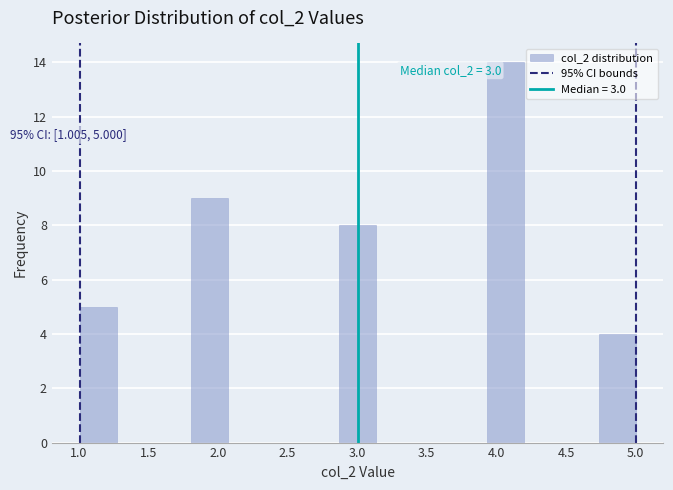

Which range on the x-axis has the tallest bar?

3.95 to 4.20